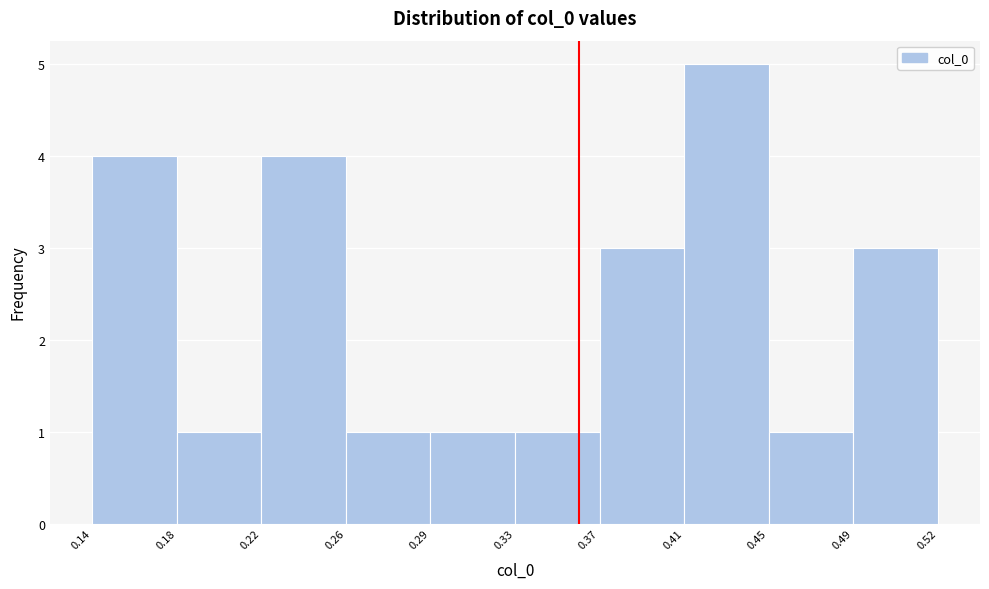

Reading left to right, transcribe all the data shown in this chart.

4	1	4	1	1	1	3	5	1	3